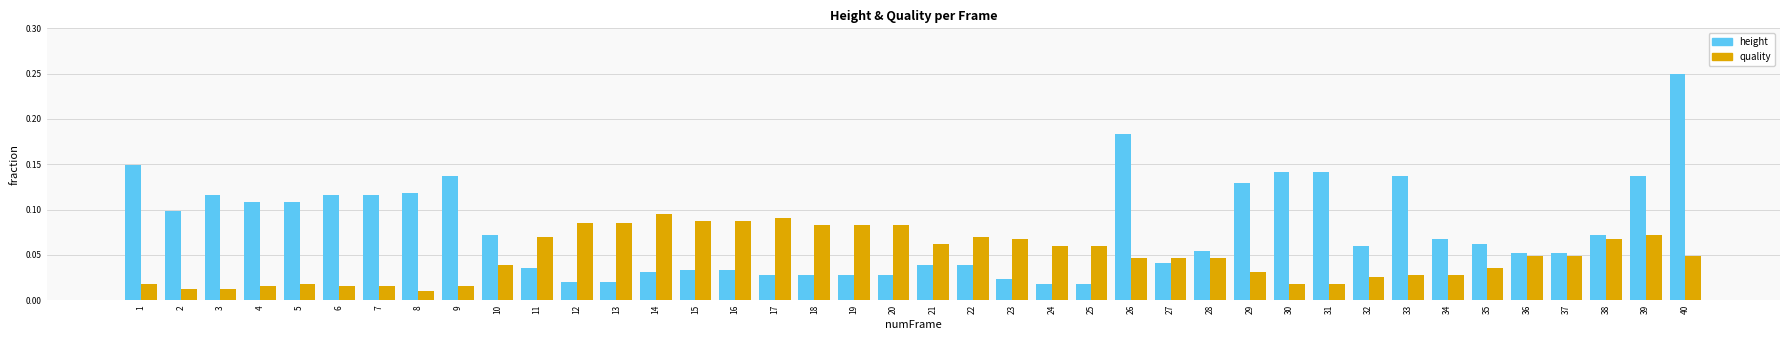

Rank the series by their maximum value, from lowest to highest.

quality, height